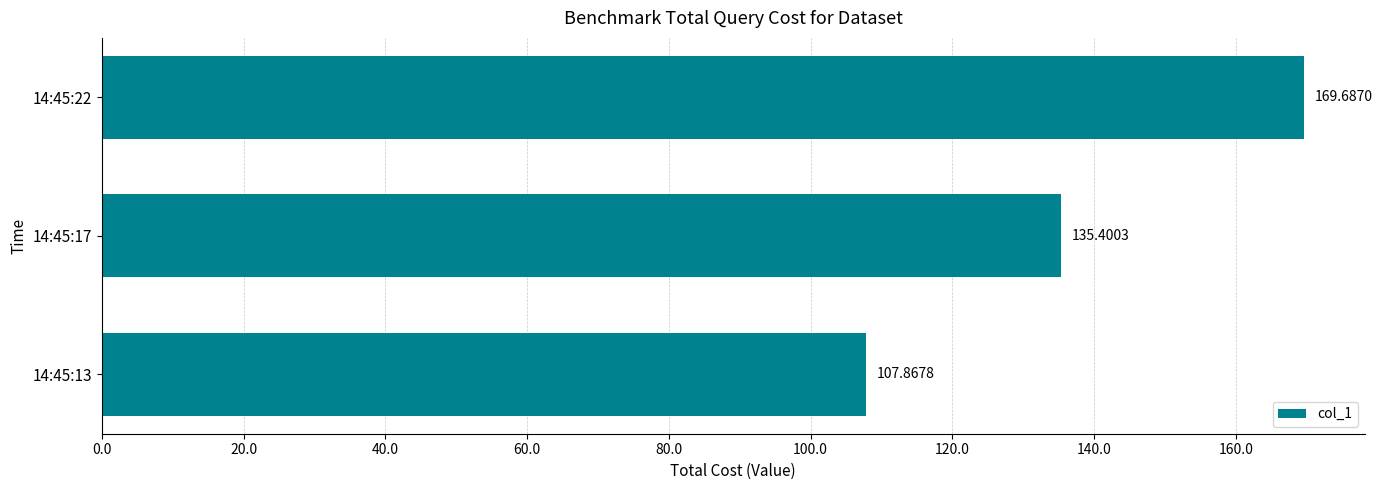

What is the maximum value shown in the chart?

169.7